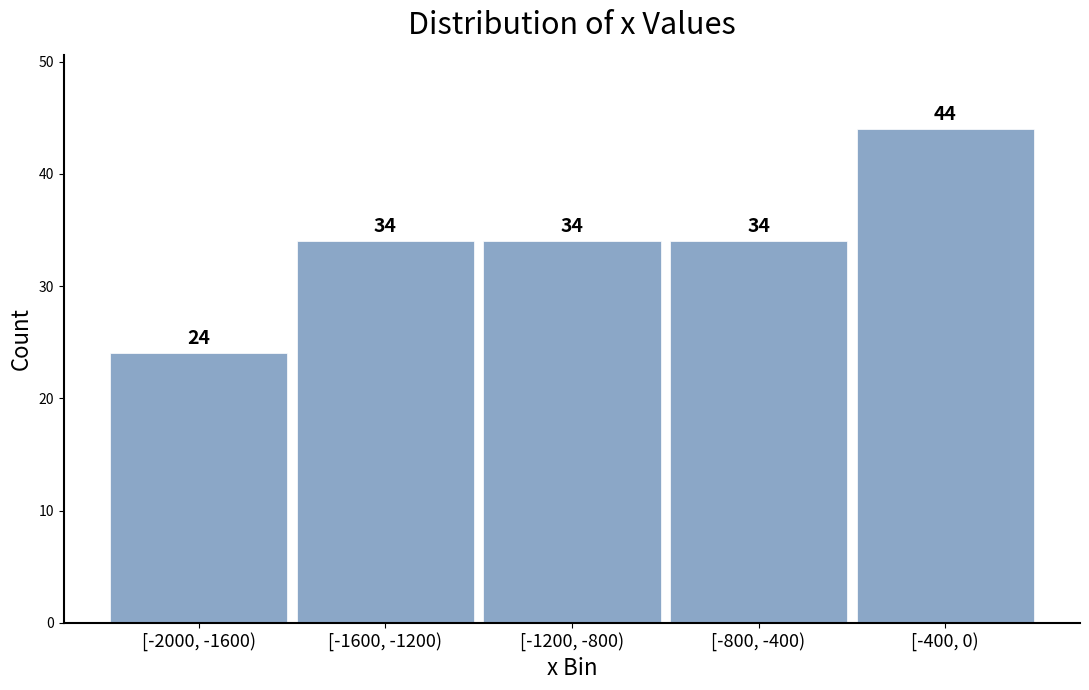

Reading right to left, list all the values displayed in this chart.

[-400, 0)=44	[-800, -400)=34	[-1200, -800)=34	[-1600, -1200)=34	[-2000, -1600)=24